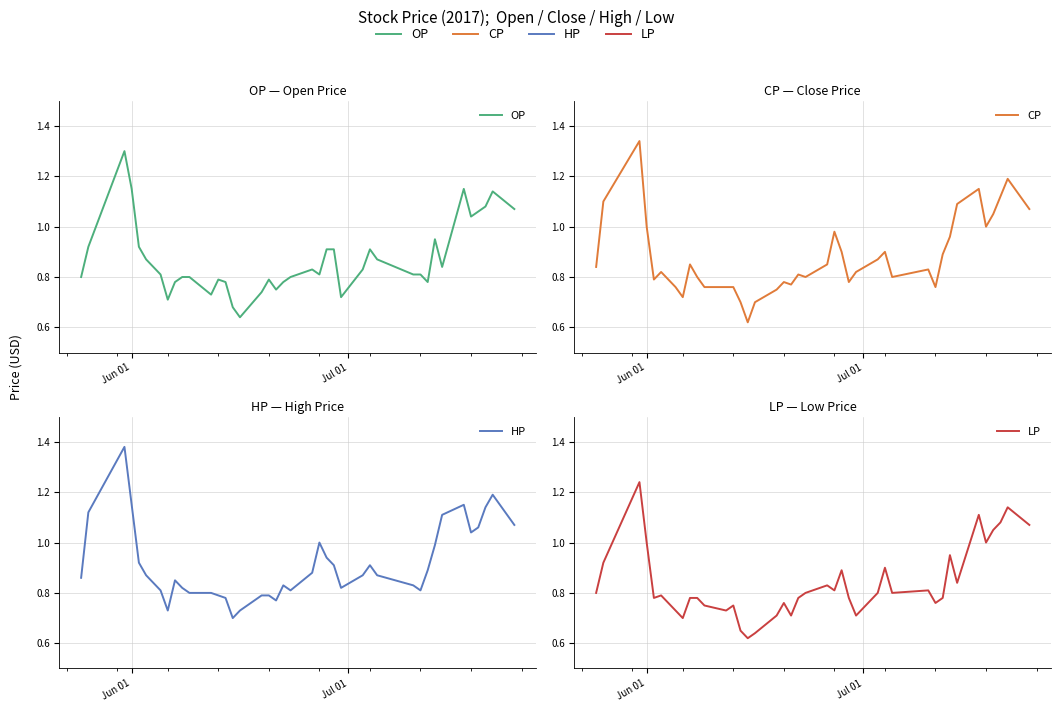

True or false: HP and OP intersect in this chart.

False